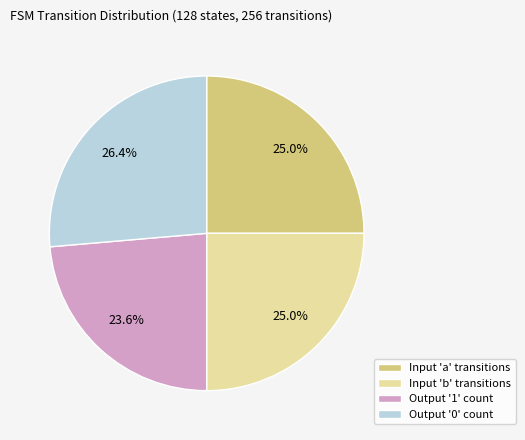

Combined, do Output '1' count and Input 'b' transitions account for over 50%?

No